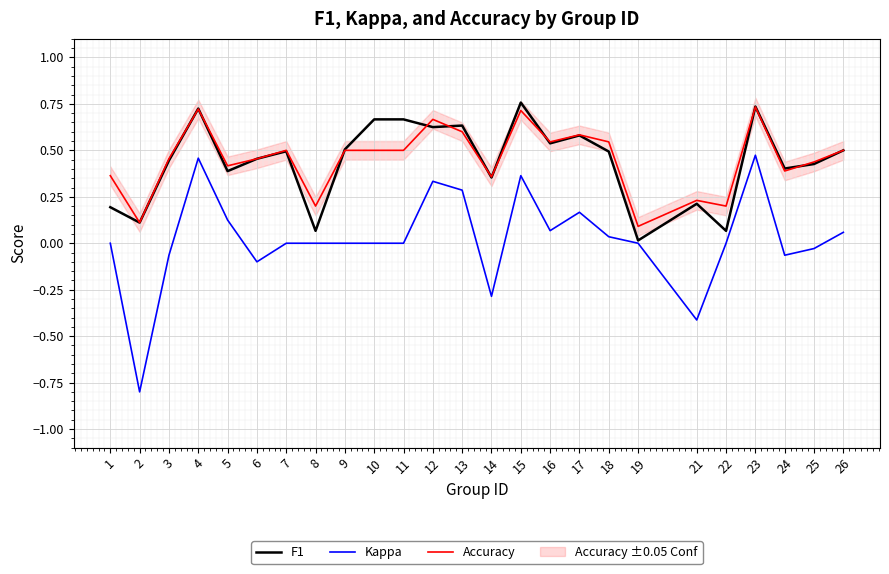

True or false: Kappa and F1 intersect in this chart.

False